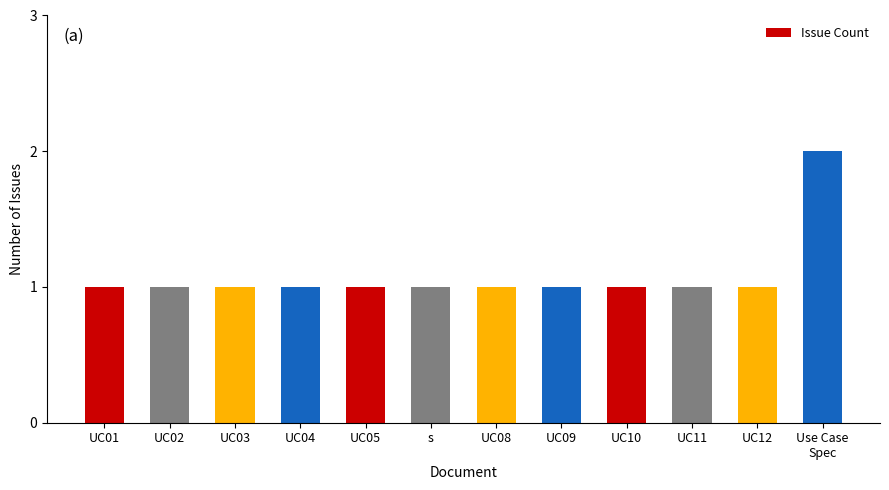

Reading left to right, transcribe all the data shown in this chart.

1	1	1	1	1	1	1	1	1	1	1	2